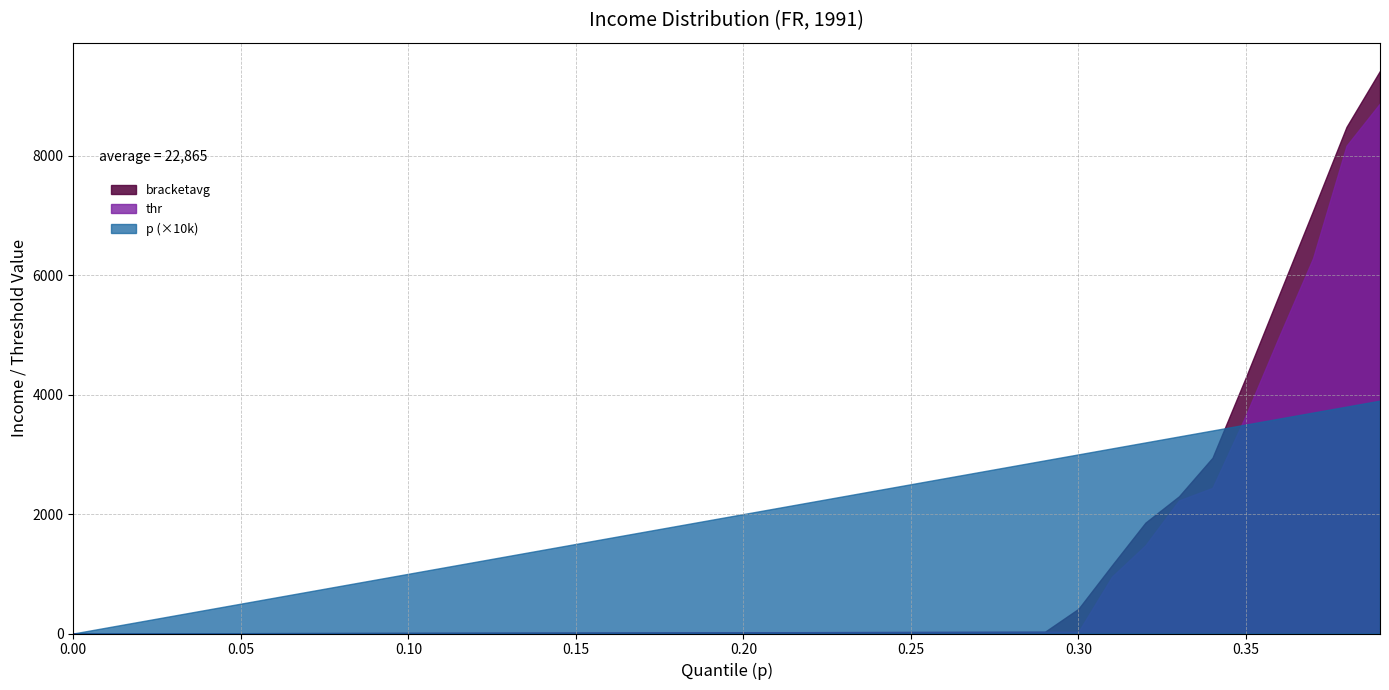

Between 17 and 34, which is larger?

34